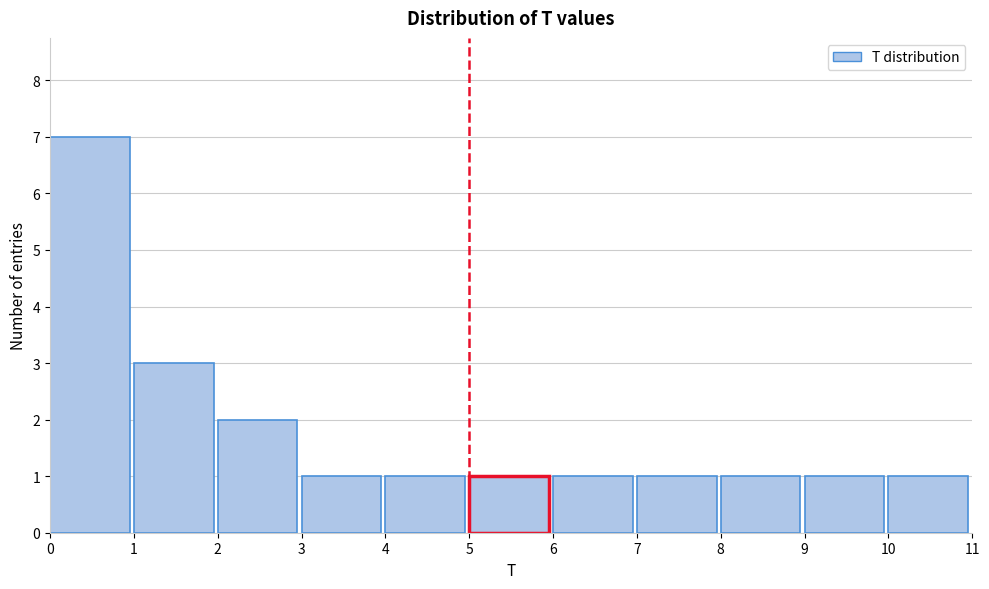

Which range on the x-axis has the tallest bar?

0 to 1